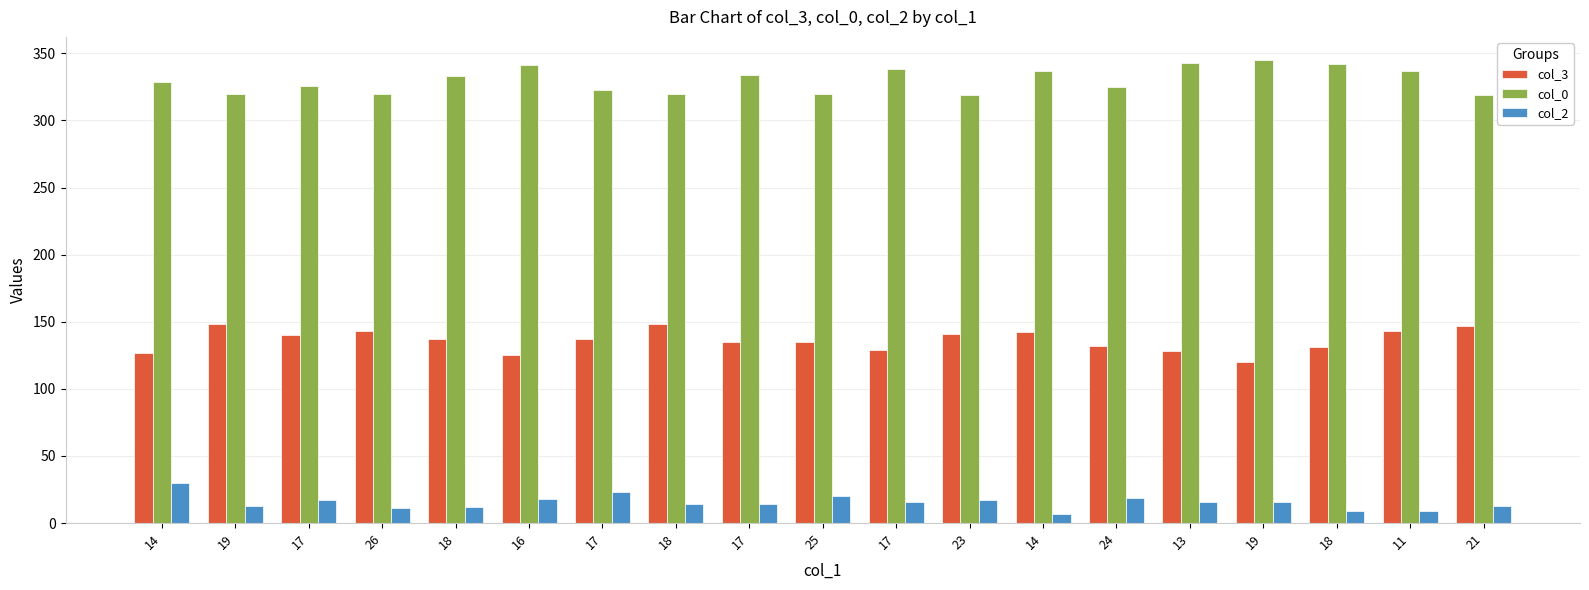

How many data points does each series have?

19